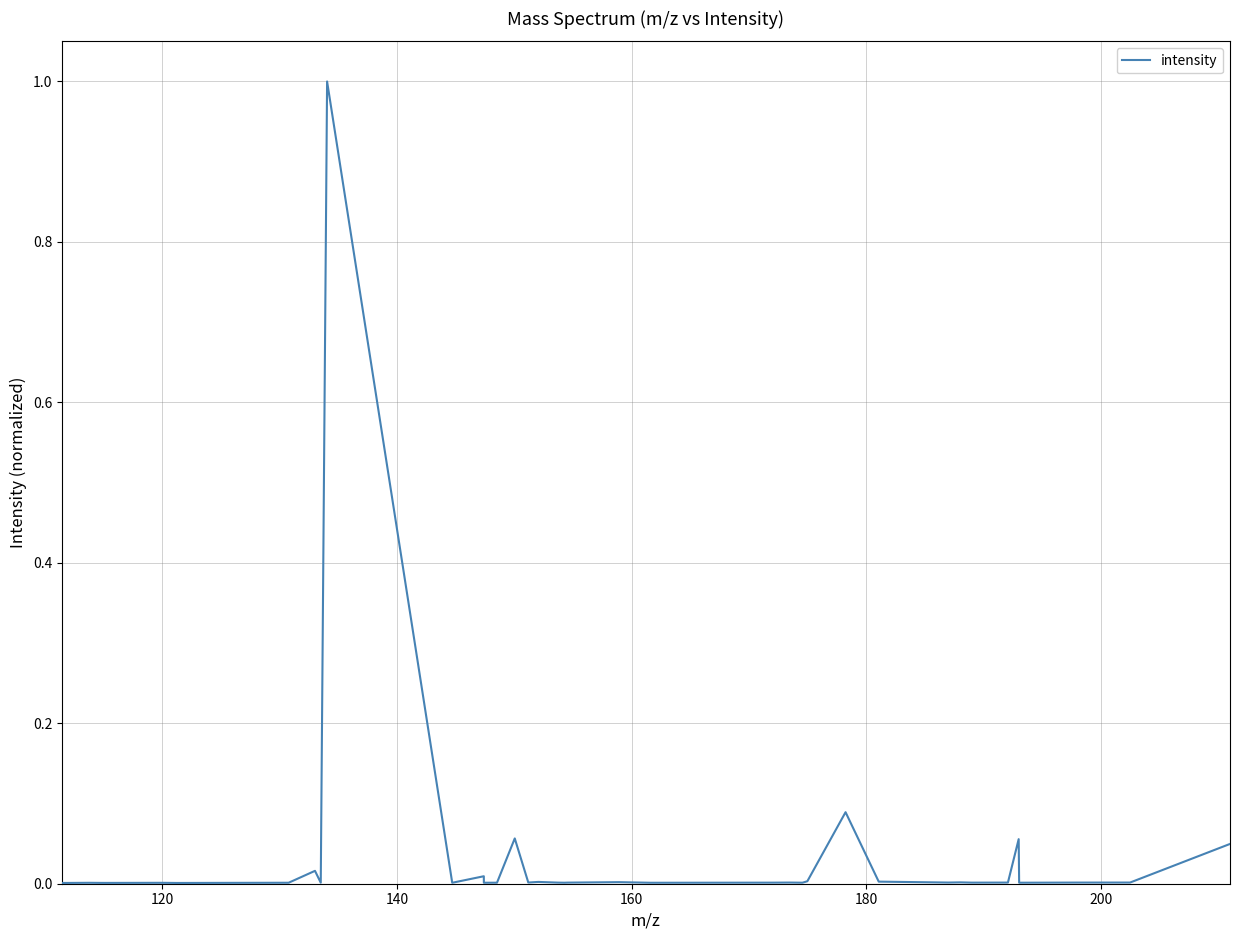

What is the greatest value displayed?

1.0